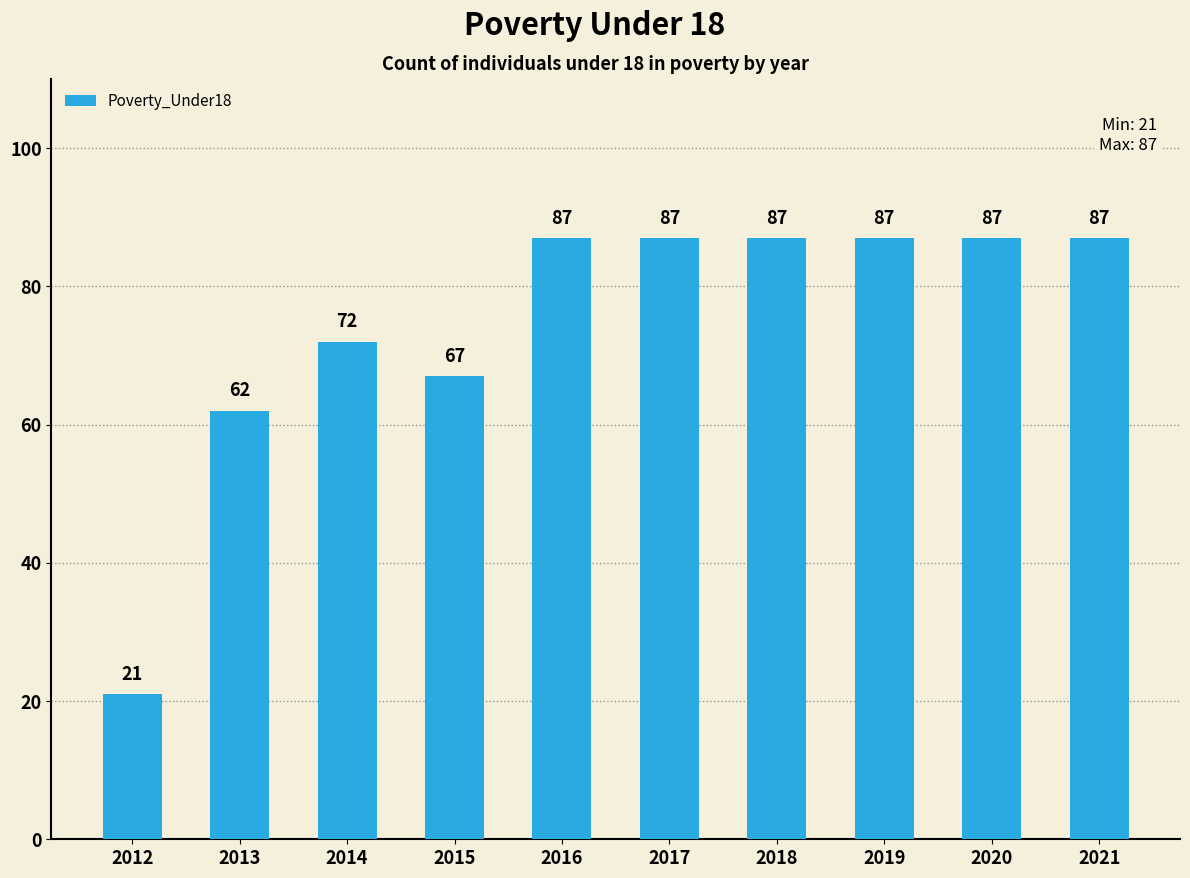

The value at 2020 is 87. True or false?

True